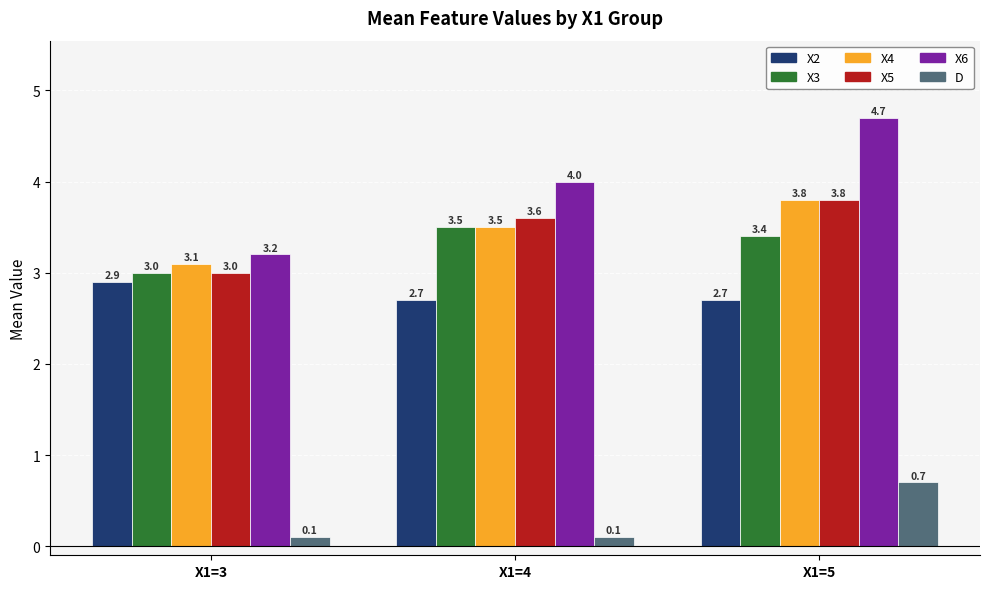

What is the smallest value displayed?

0.1